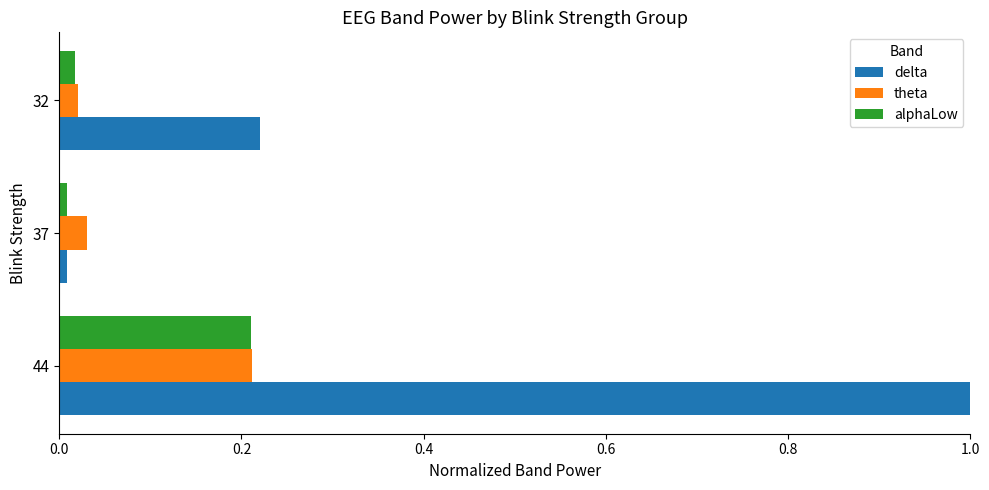

Where is alphaLow nearest to the value 0?

37